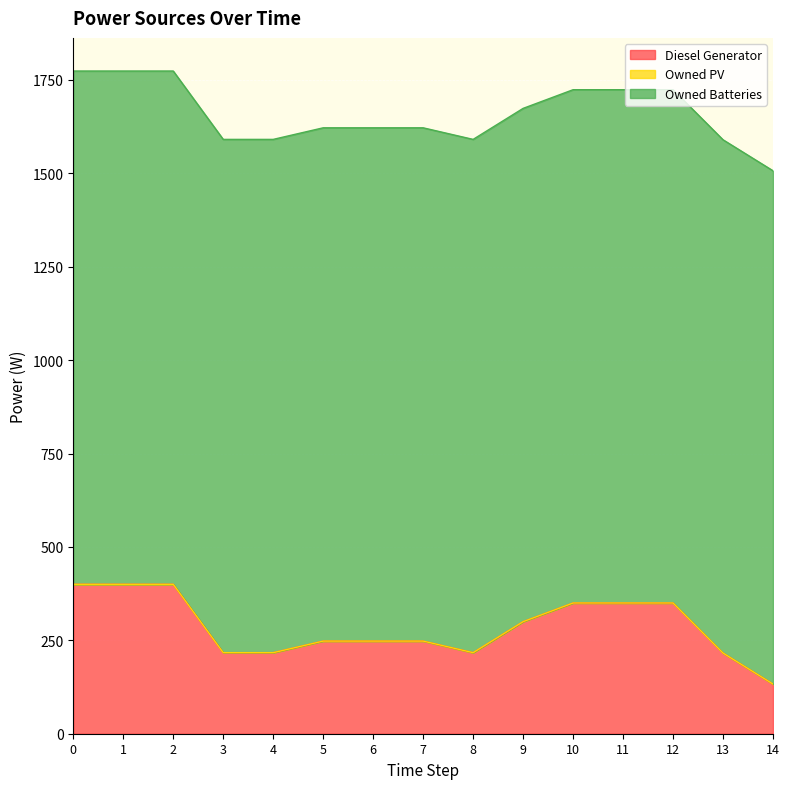

Reading left to right, what are all the values shown in this chart?

Diesel Generator: 400	400	400	217	217	248	248	248	217	300	350	350	350	216	133
Owned PV: 0	0	0	0	0	0	0	0	0	0	0	0	0	0	0
Owned Batteries: 1374	1374	1374	1374	1374	1374	1374	1374	1374	1374	1374	1374	1374	1374	1374